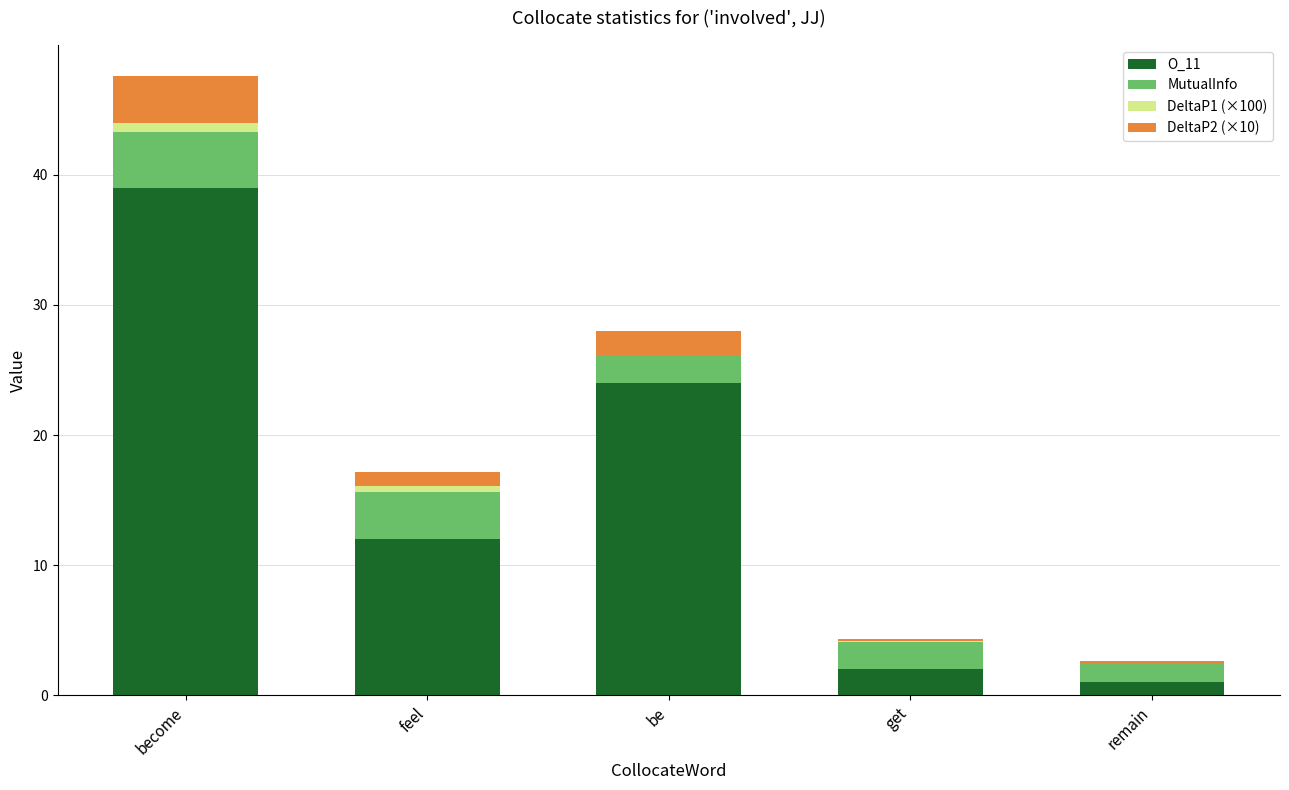

At which label does O_11 reach its peak?

become